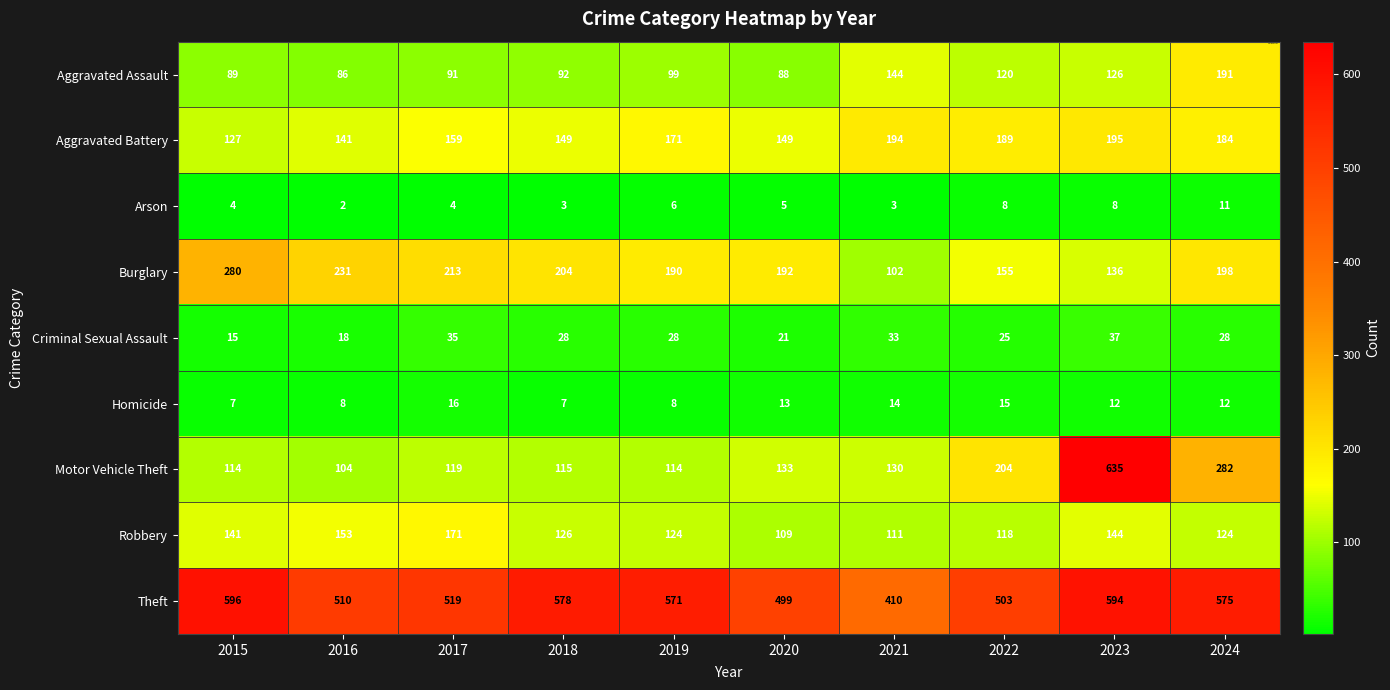

What is the approximate value of Aggravated Assault at 2015, to the nearest 10?

90